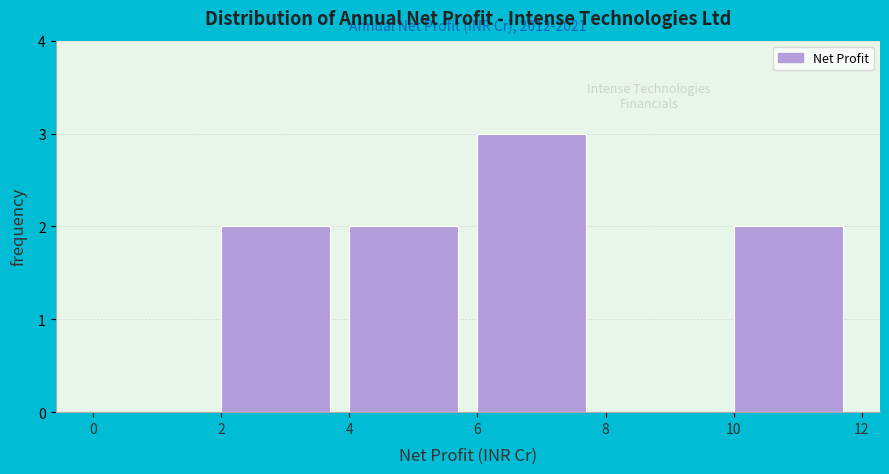

Over which range of the x-axis is the bar tallest?

6 to 8